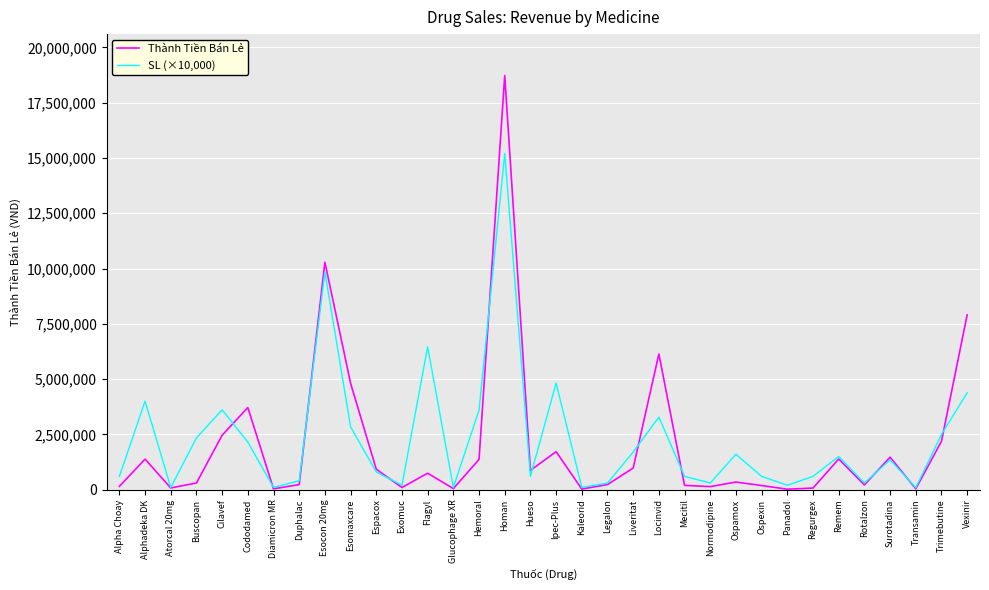

Where does the Thành Tiền Bán Lẻ series first go above 742900?

Alphadeka DK